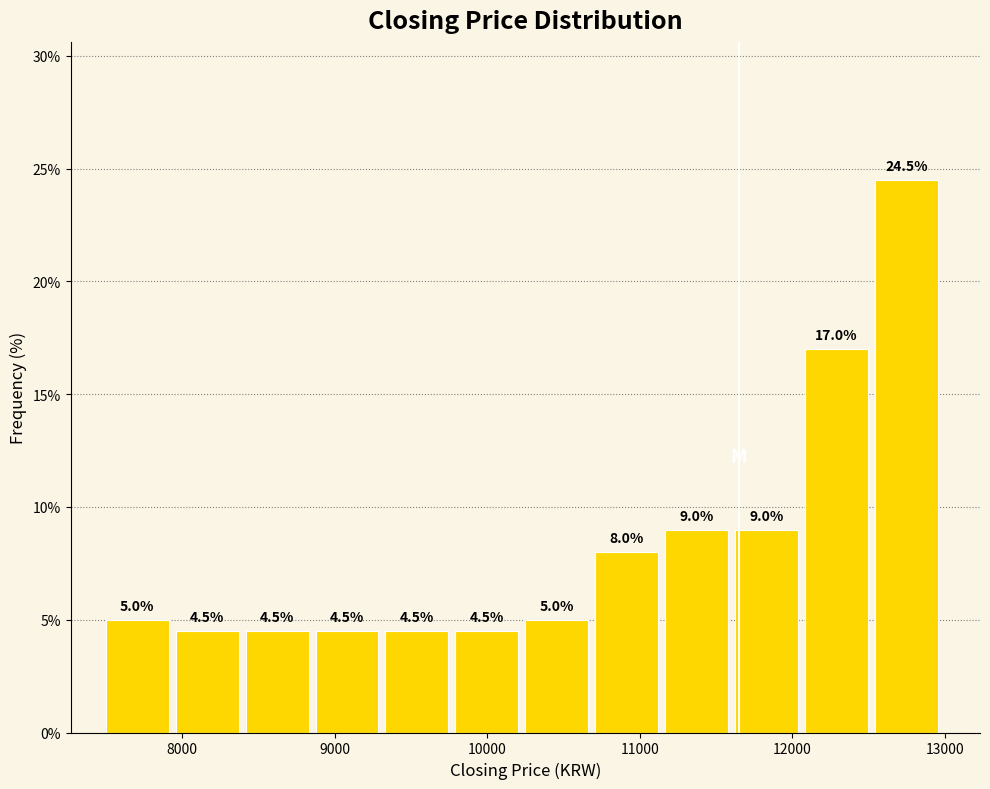

Over which range of the x-axis is the bar tallest?

12500 to 13000